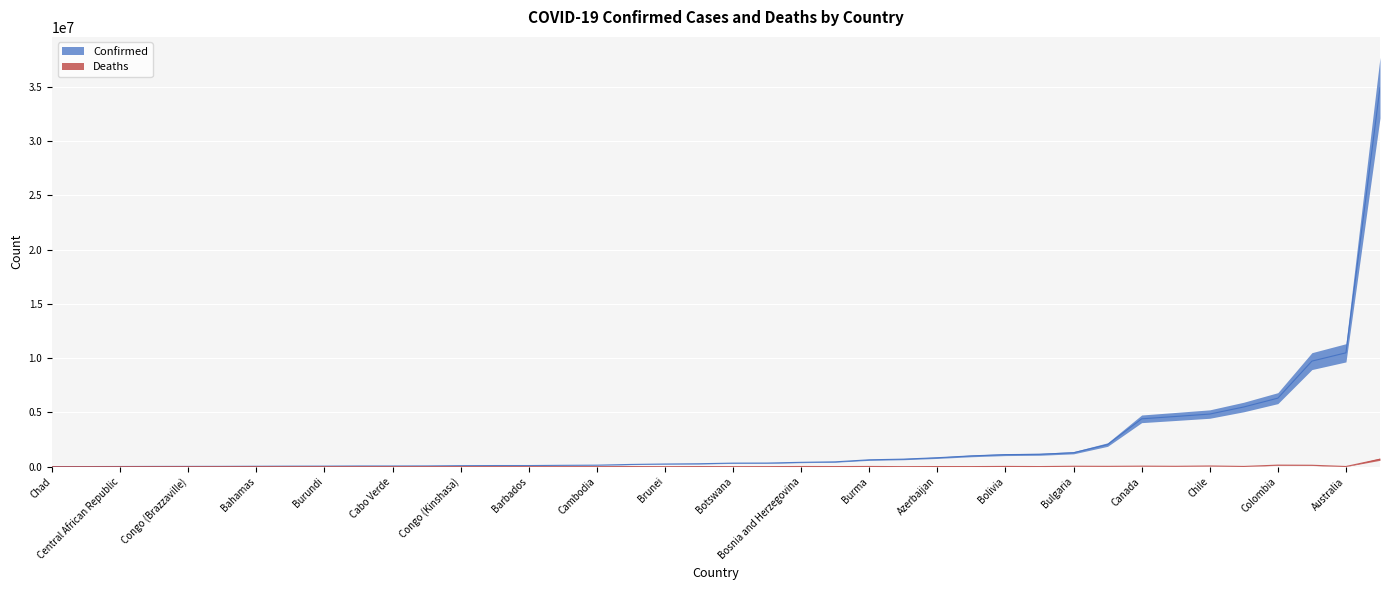

Reading right to left, list all the values displayed in this chart.

Confirmed: 1140864	93467	24837	6311359	4845748	7637	15289	4406811	123993	138003	62693	50574	632805	21631	1284051	244599	34908198	326344	400279	1109838	62460	27922	68988	4624251	994037	103424	2036233	693725	37436	823761	5497145	10487217	445513	9721718	9106	103131	46664	270952	333161	204724
Deaths: 9019	1447	386	141862	62045	194	113	47387	1965	3056	410	38	19486	387	37965	225	688656	2790	16188	22243	21	163	687	33000	7118	560	29429	1532	833	9965	21105	15881	8709	130011	146	1917	155	6881	3594	7829